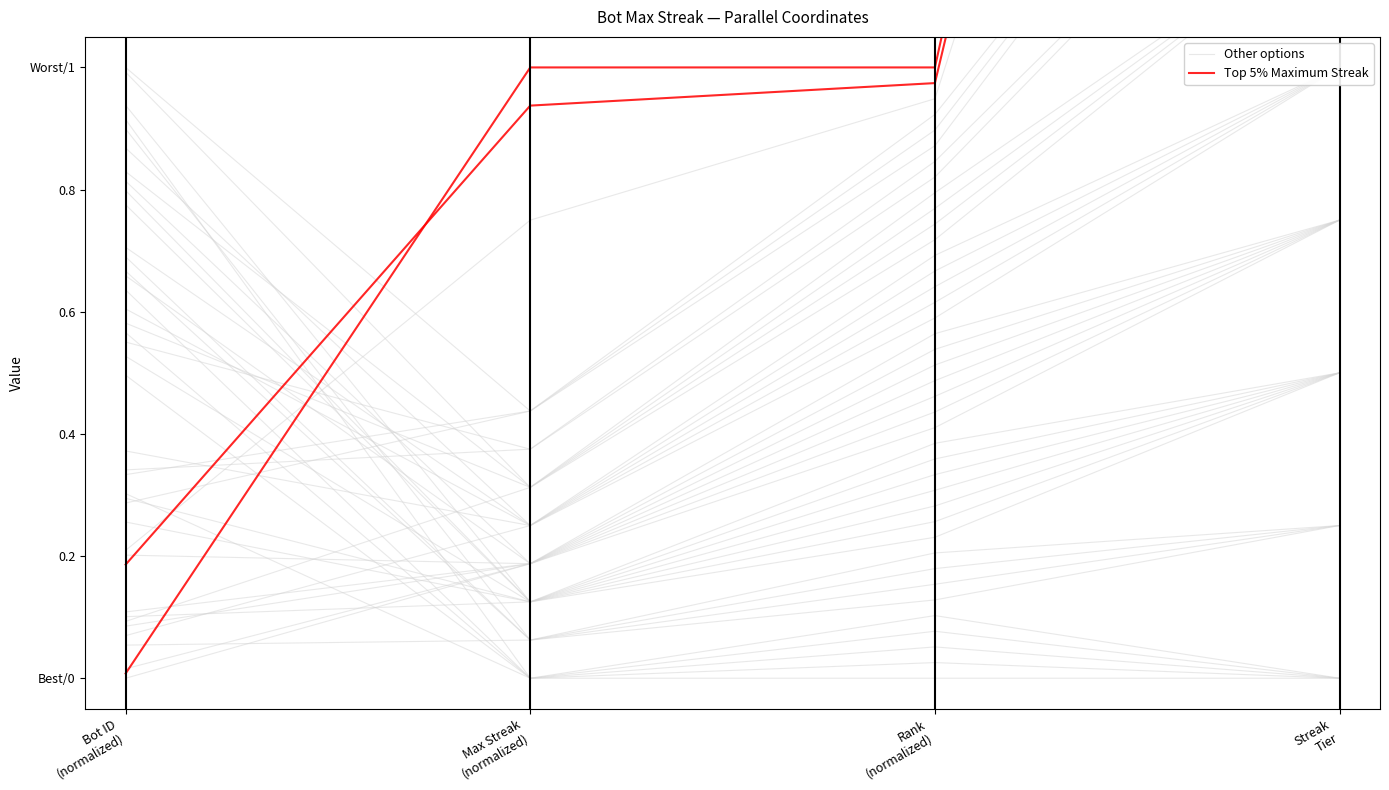

Rank the categories by Other options value from lowest to highest.

Bot ID
(normalized), Max Streak
(normalized), Rank
(normalized), Streak
Tier